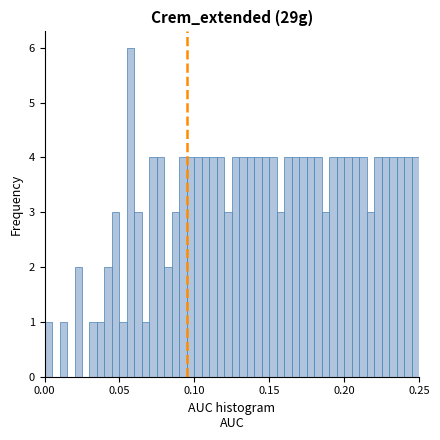

Around what value on the x-axis is the tallest bar? Give the approximate position of its centre, as read against the axis.

0.060